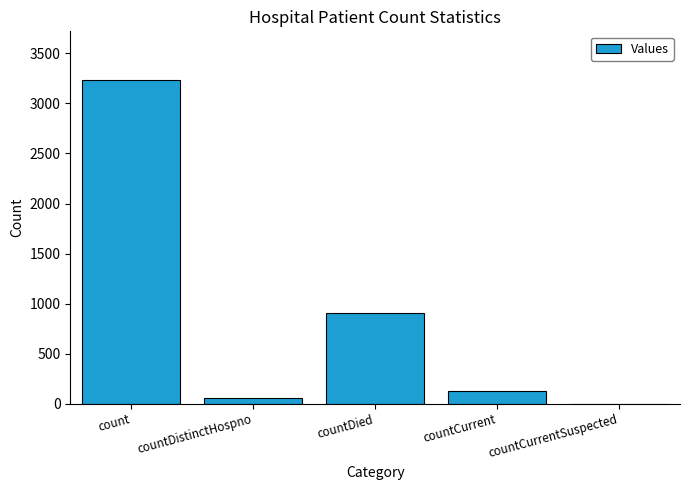

Reading left to right, list all the values displayed in this chart.

count=3235	countDistinctHospno=56	countDied=908	countCurrent=129	countCurrentSuspected=0